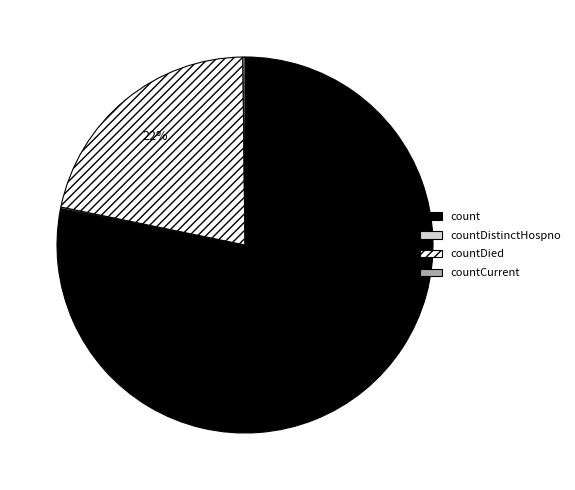

Is there any slice that represents more than half of the pie?

Yes